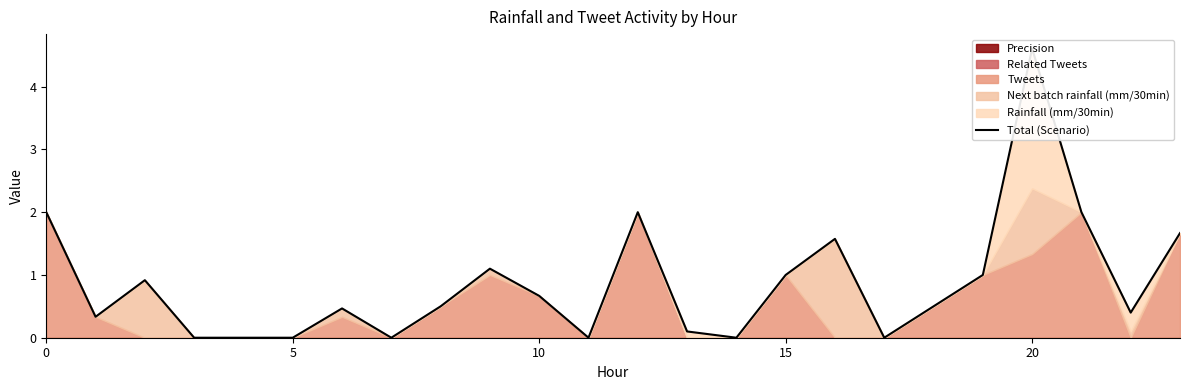

Is it true that the value at 16 is 1.6?

True